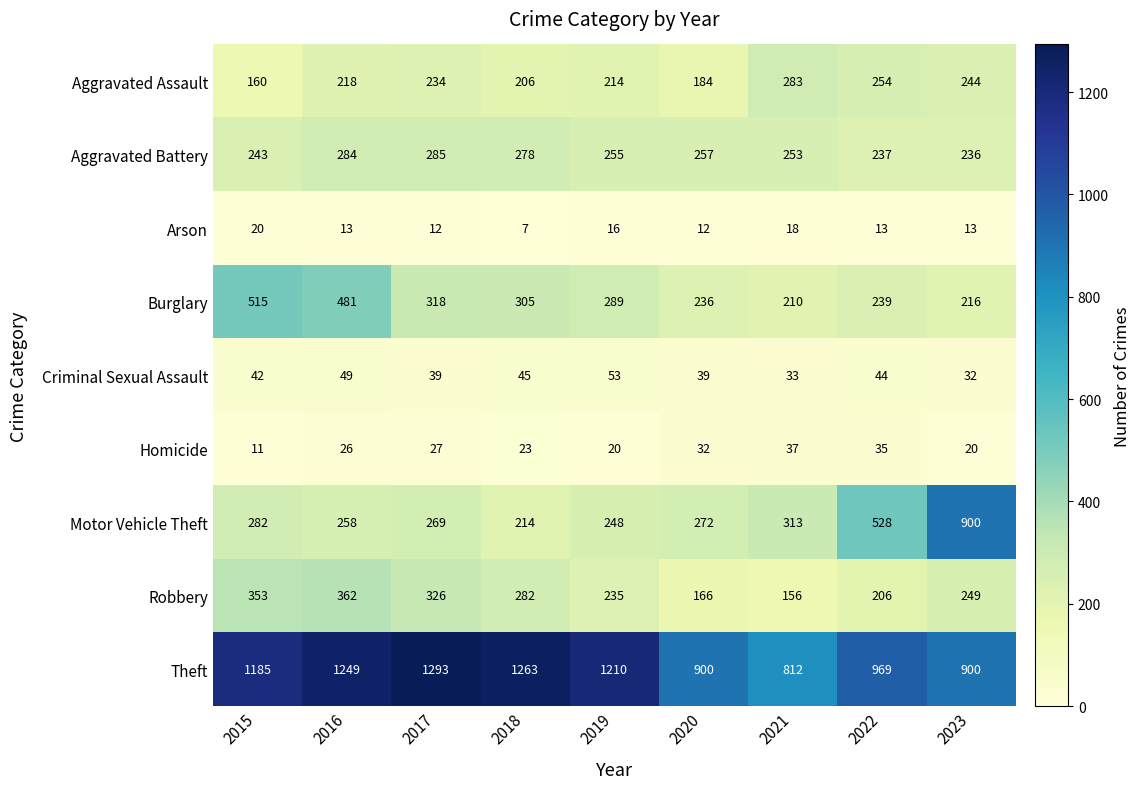

List the series in order of their peak value, highest first.

Theft, Motor Vehicle Theft, Burglary, Robbery, Aggravated Battery, Aggravated Assault, Criminal Sexual Assault, Homicide, Arson